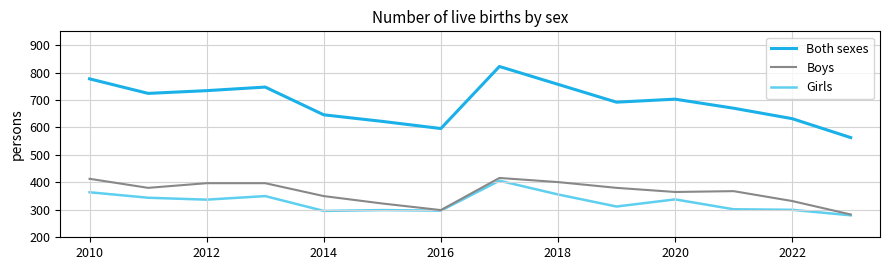

True or false: Girls and Both sexes intersect in this chart.

False